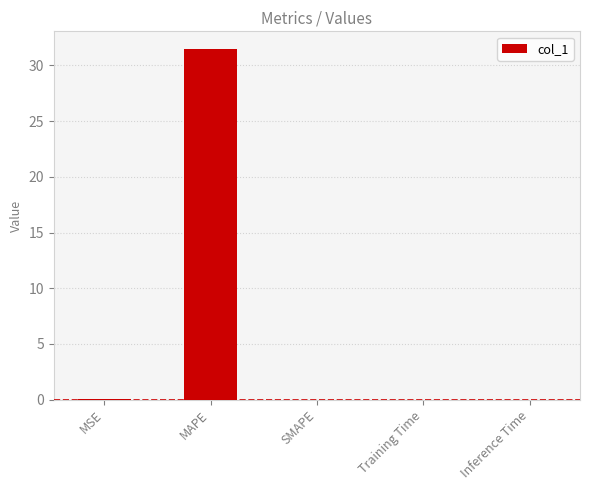

What value does the data have at MAPE?

31.5